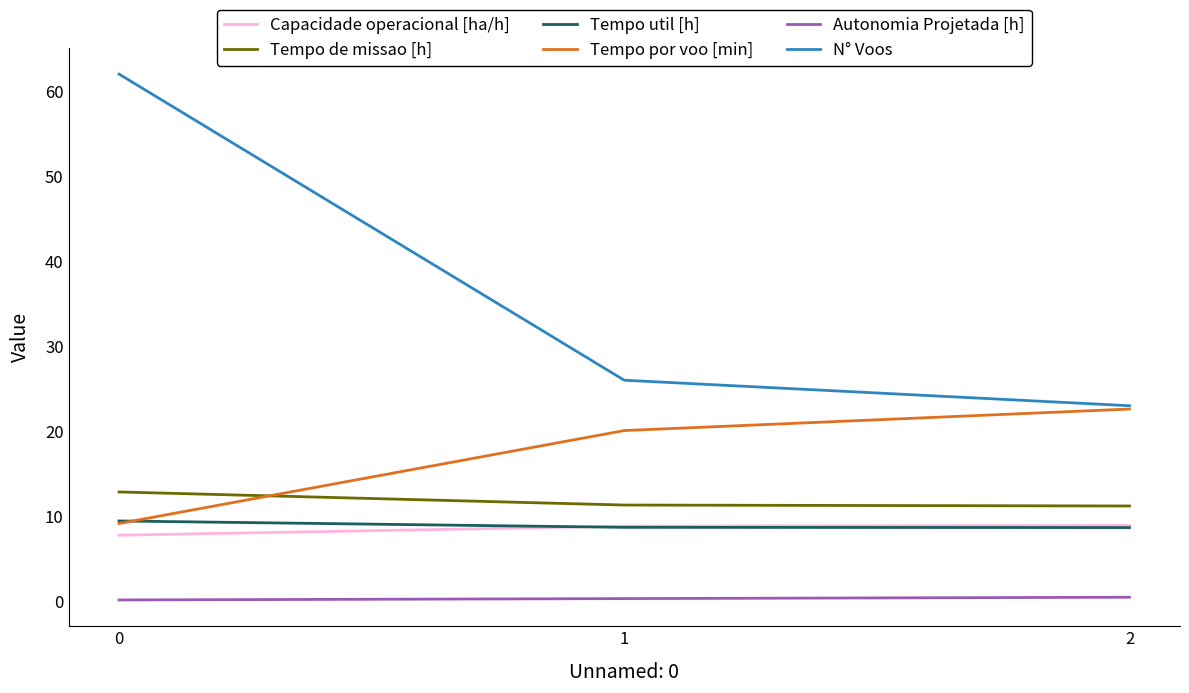

Where is Tempo por voo [min] nearest to the value 15?

1